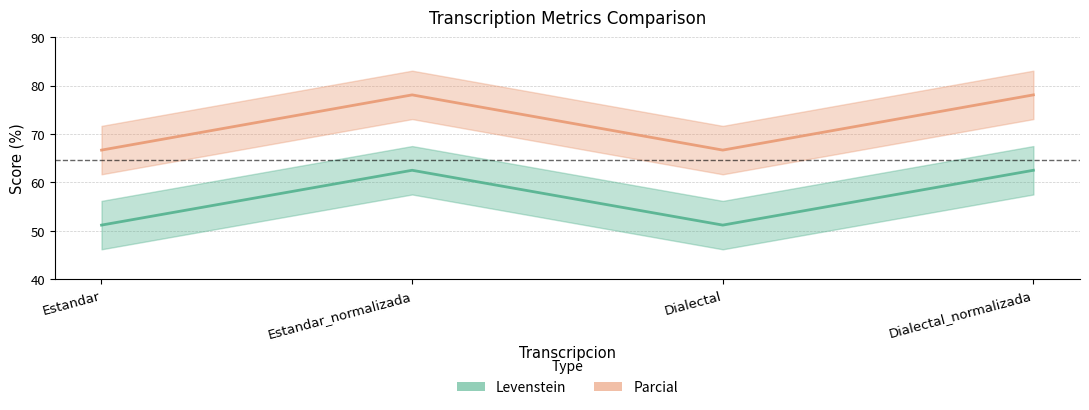

Which has a higher value, Estandar_normalizada or Dialectal?

Estandar_normalizada